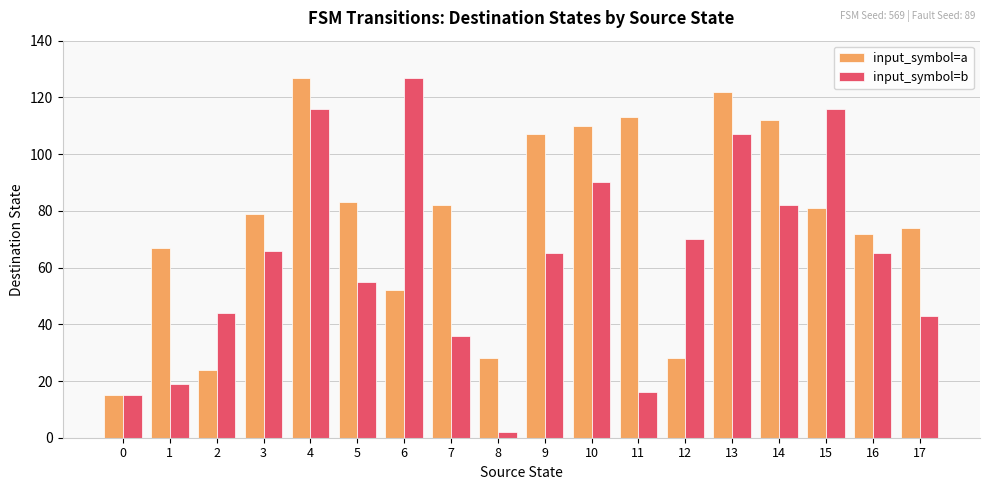

The value of input_symbol=a at 2 is 24. True or false?

True